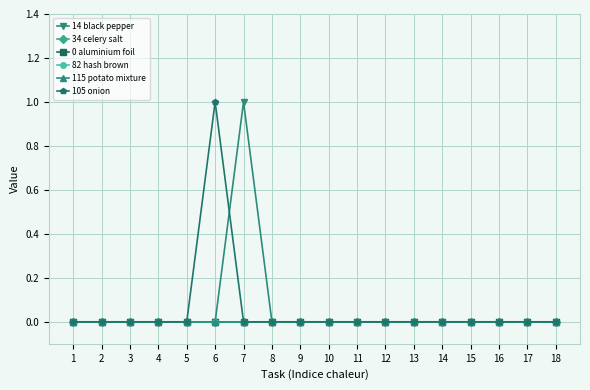

True or false: 34 celery salt has more than 1 interior local peaks.

False